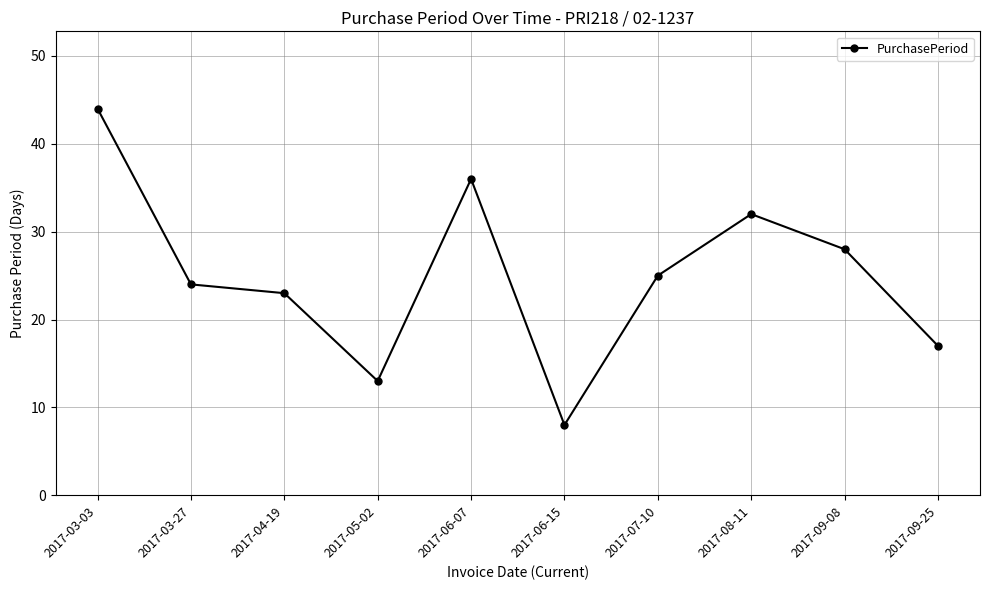

Reading right to left, list all the values displayed in this chart.

2017-09-25=17	2017-09-08=28	2017-08-11=32	2017-07-10=25	2017-06-15=8	2017-06-07=36	2017-05-02=13	2017-04-19=23	2017-03-27=24	2017-03-03=44